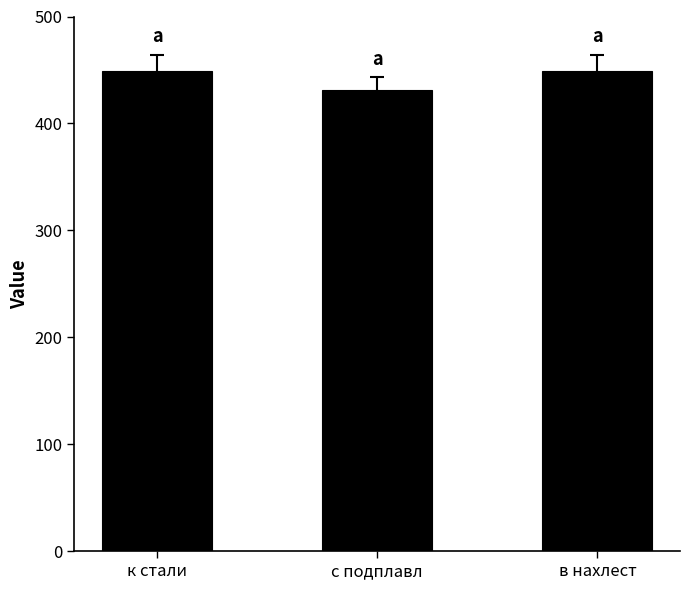

What is the label of the 2nd bar from the left?

с подплавл